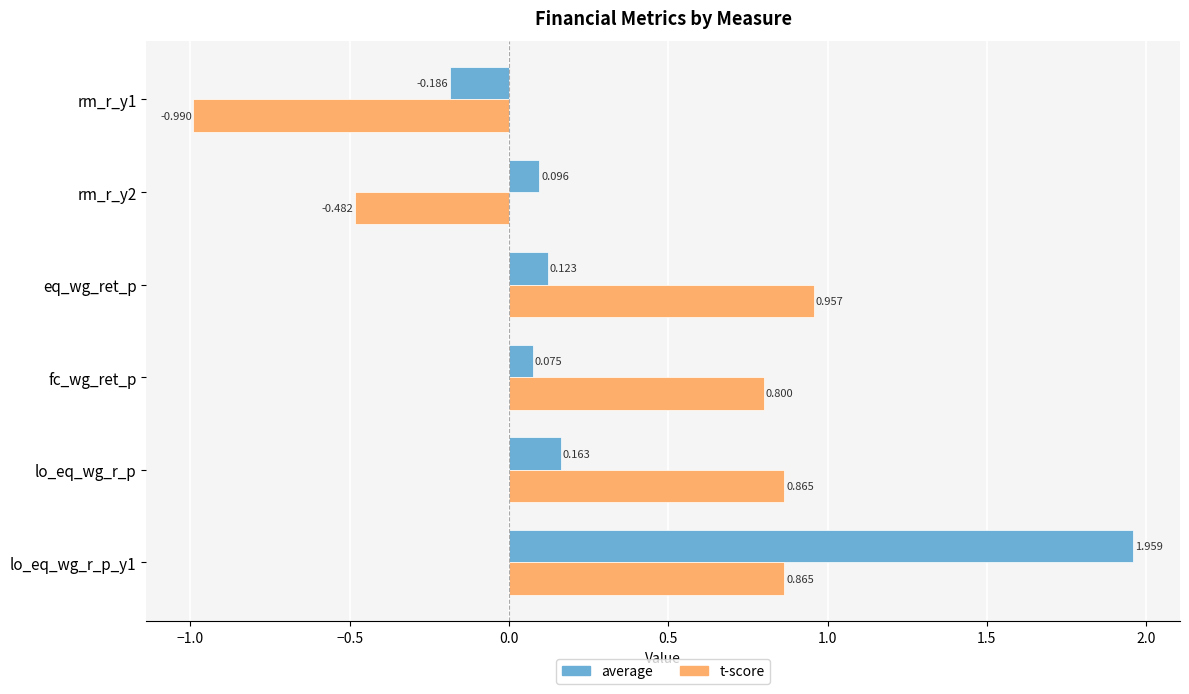

Is the value of average at fc_wg_ret_p greater than the value of t-score at lo_eq_wg_r_p?

No